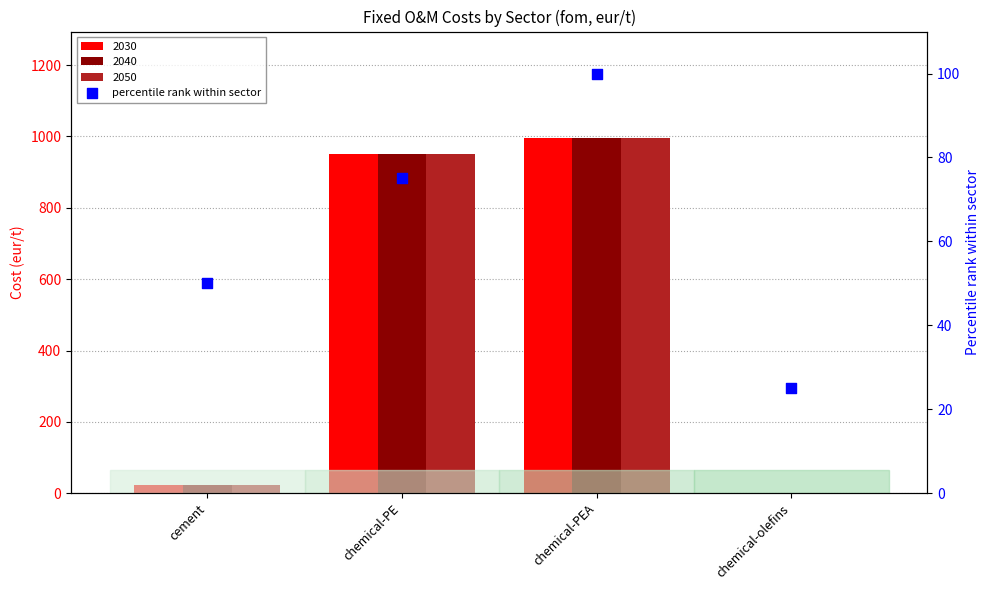

Which has a higher value, cement or chemical-PE?

chemical-PE